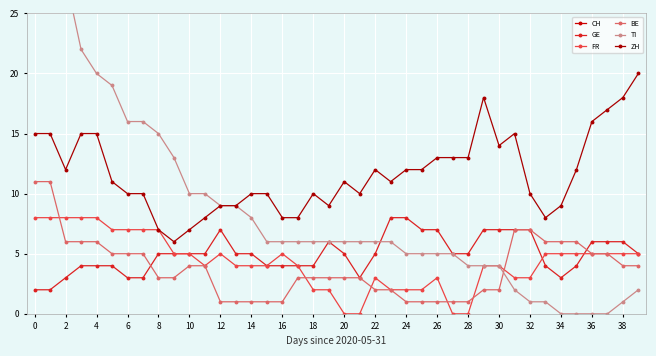

The value of ZH at 38 is 27. True or false?

False